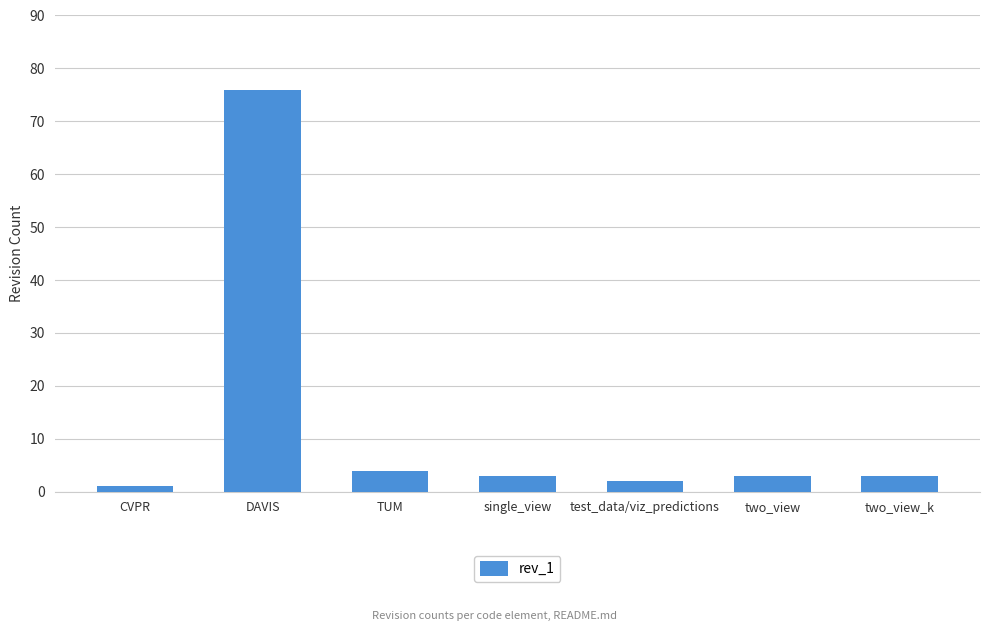

Is it true that the value at single_view is 3?

True